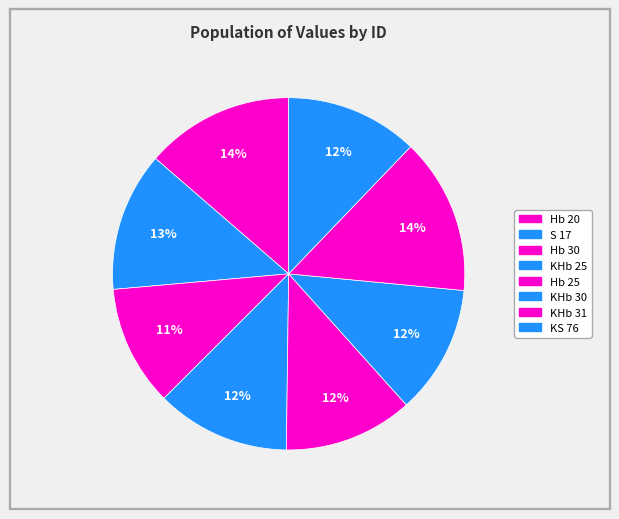

Approximately how many times larger is the value at Hb 25 compared to Hb 30?

1.1